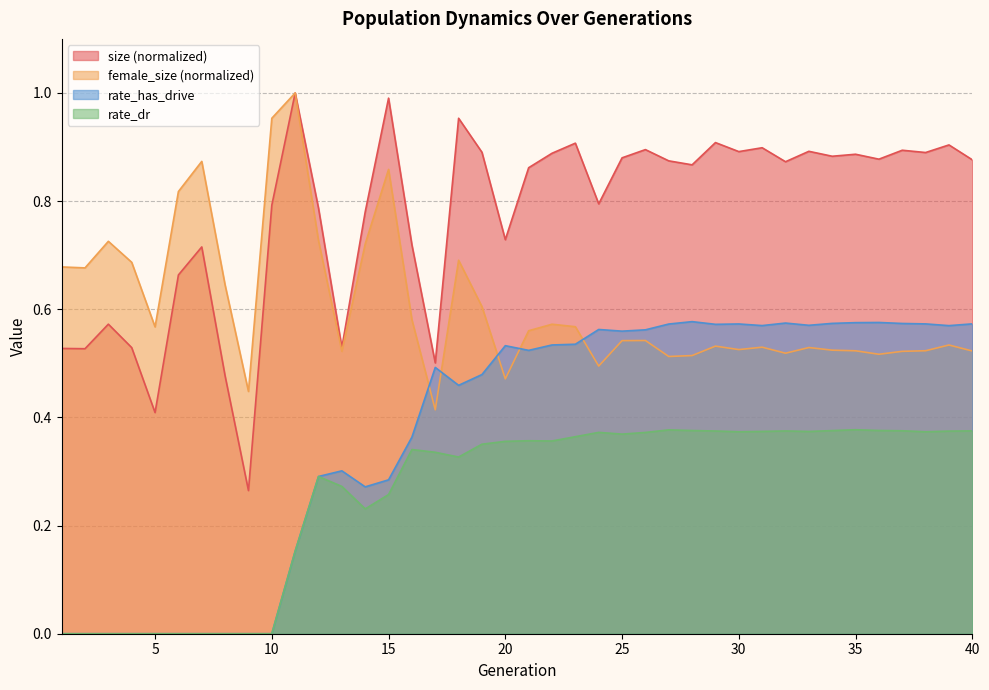

Reading left to right, extract all data points from this chart.

size: 1=0.5	2=0.5	3=0.6	4=0.5	5=0.4	6=0.7	7=0.7	8=0.5	9=0.3	10=0.8	11=1.0	12=0.8	13=0.5	14=0.8	15=1.0	16=0.7	17=0.5	18=1.0	19=0.9	20=0.7	21=0.9	22=0.9	23=0.9	24=0.8	25=0.9	26=0.9	27=0.9	28=0.9	29=0.9	30=0.9	31=0.9	32=0.9	33=0.9	34=0.9	35=0.9	36=0.9	37=0.9	38=0.9	39=0.9	40=0.9
female_size: 1=0.7	2=0.7	3=0.7	4=0.7	5=0.6	6=0.8	7=0.9	8=0.6	9=0.4	10=1.0	11=1.0	12=0.7	13=0.5	14=0.7	15=0.9	16=0.6	17=0.4	18=0.7	19=0.6	20=0.5	21=0.6	22=0.6	23=0.6	24=0.5	25=0.5	26=0.5	27=0.5	28=0.5	29=0.5	30=0.5	31=0.5	32=0.5	33=0.5	34=0.5	35=0.5	36=0.5	37=0.5	38=0.5	39=0.5	40=0.5
rate_has_drive: 1=0.0	2=0.0	3=0.0	4=0.0	5=0.0	6=0.0	7=0.0	8=0.0	9=0.0	10=0.0	11=0.2	12=0.3	13=0.3	14=0.3	15=0.3	16=0.4	17=0.5	18=0.5	19=0.5	20=0.5	21=0.5	22=0.5	23=0.5	24=0.6	25=0.6	26=0.6	27=0.6	28=0.6	29=0.6	30=0.6	31=0.6	32=0.6	33=0.6	34=0.6	35=0.6	36=0.6	37=0.6	38=0.6	39=0.6	40=0.6
rate_dr: 1=0.0	2=0.0	3=0.0	4=0.0	5=0.0	6=0.0	7=0.0	8=0.0	9=0.0	10=0.0	11=0.2	12=0.3	13=0.3	14=0.2	15=0.3	16=0.3	17=0.3	18=0.3	19=0.4	20=0.4	21=0.4	22=0.4	23=0.4	24=0.4	25=0.4	26=0.4	27=0.4	28=0.4	29=0.4	30=0.4	31=0.4	32=0.4	33=0.4	34=0.4	35=0.4	36=0.4	37=0.4	38=0.4	39=0.4	40=0.4